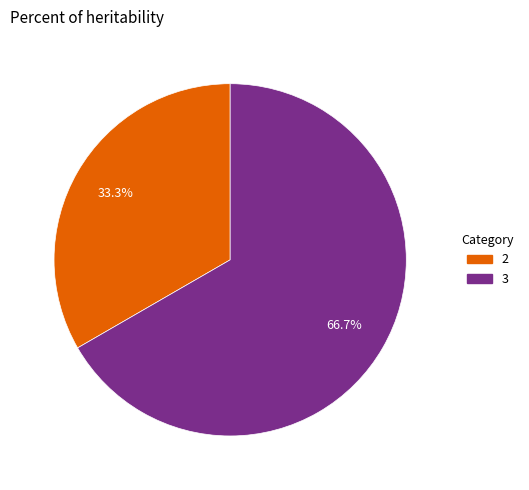

Is there any slice that represents more than half of the pie?

Yes